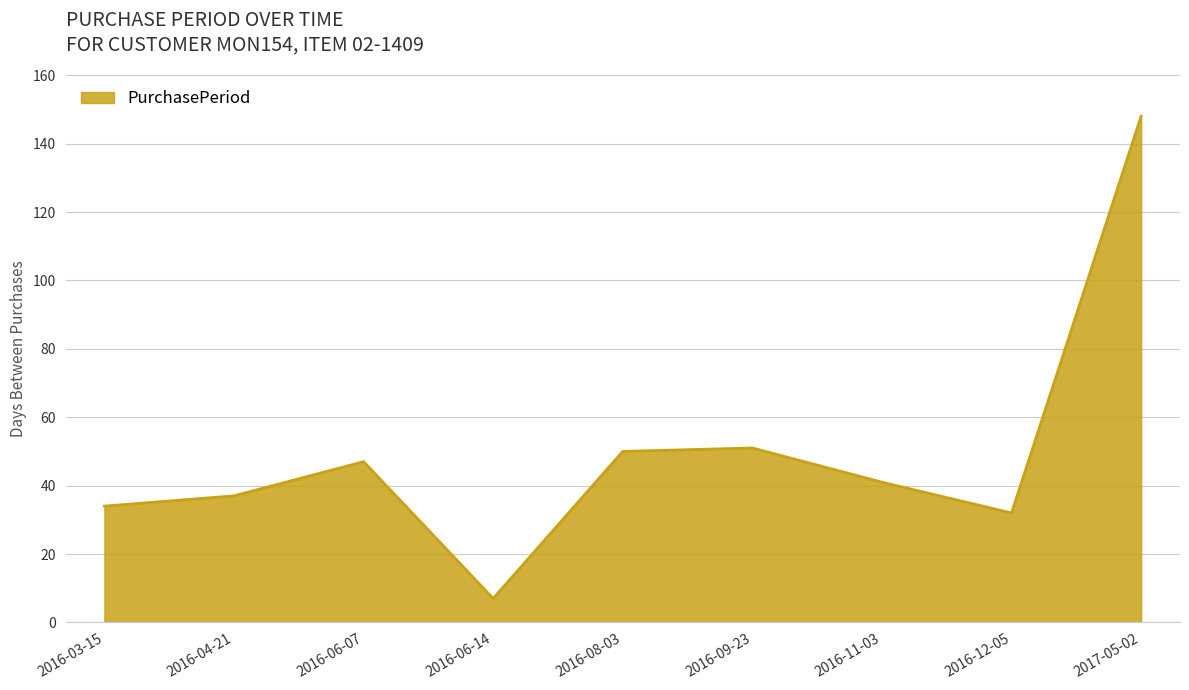

What value does the data have at 2016-06-14?

7